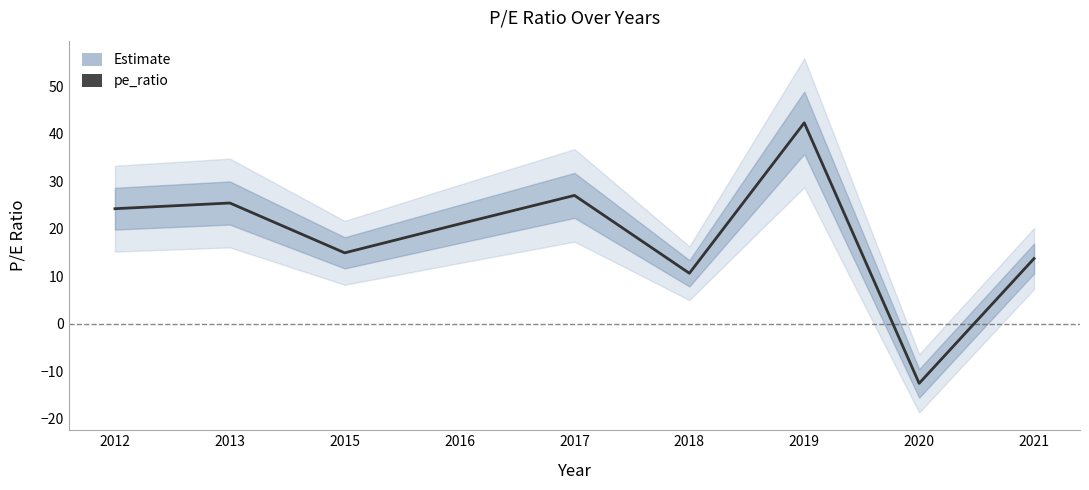

How many categories are shown in the chart?

9